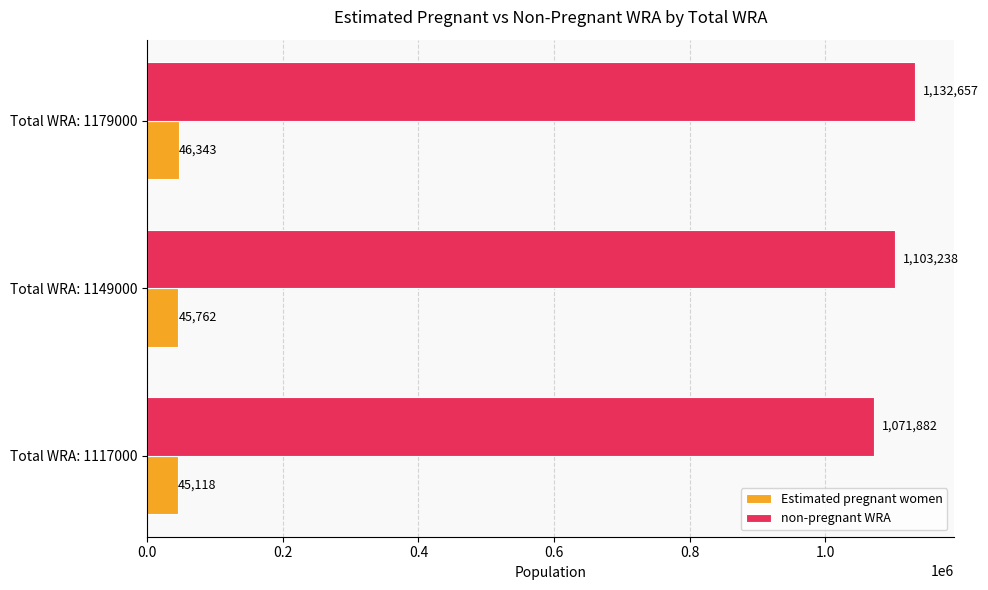

Is it true that non-pregnant WRA equals 1132656.7 at Total WRA: 1179000?

True